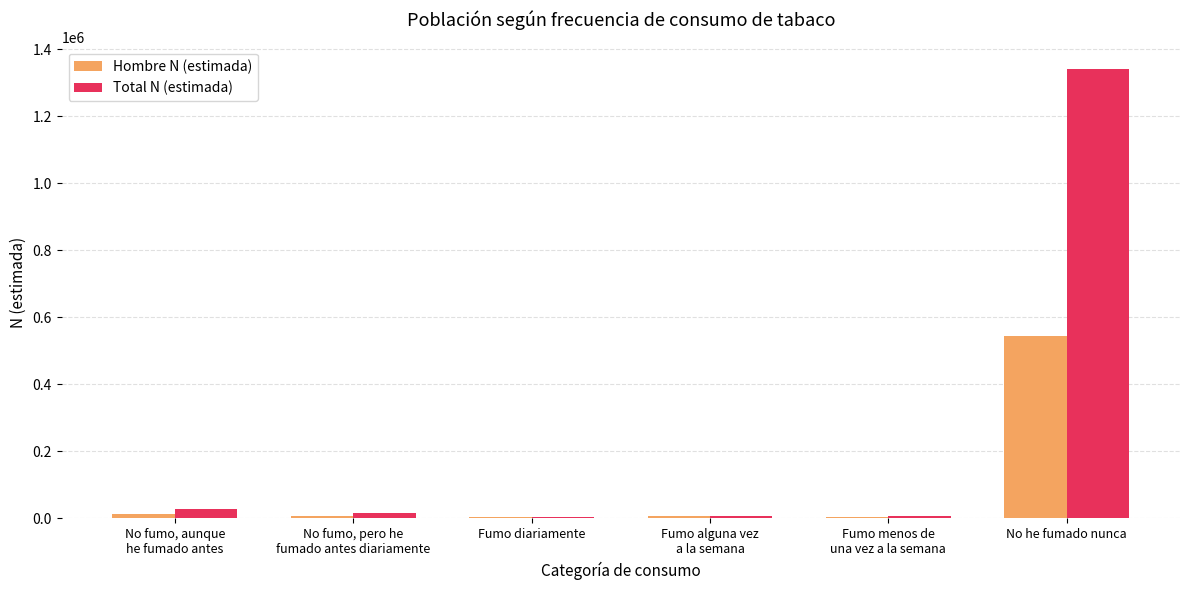

Which series has the widest spread of values?

Total N (estimada)